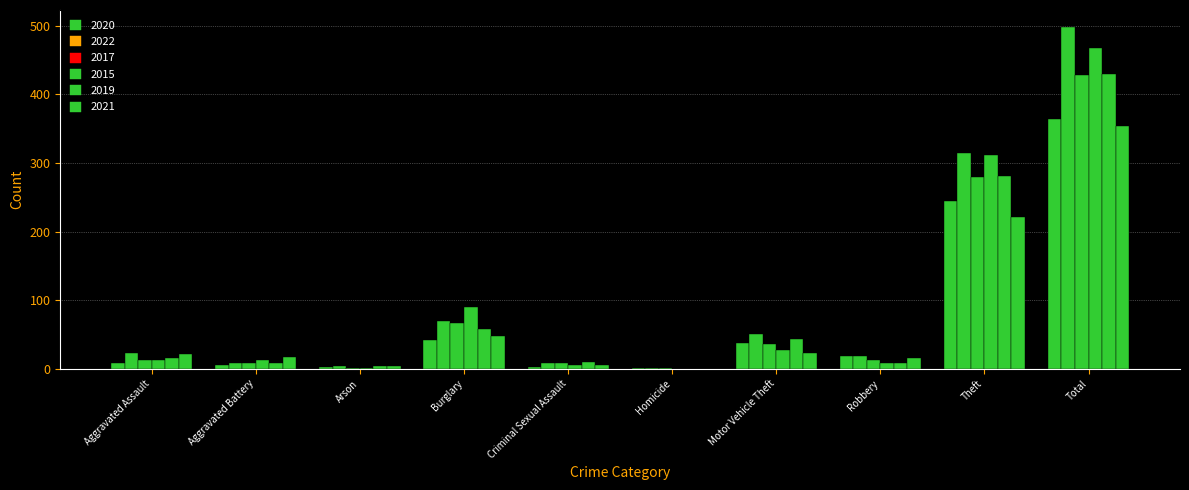

Are the bars grouped side by side (vs. stacked)?

Yes